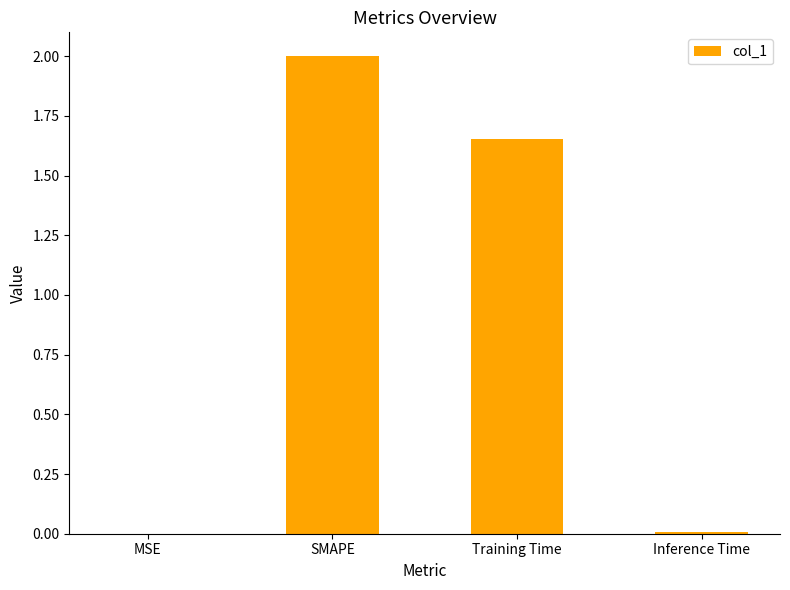

What is the sum of all values?

3.7